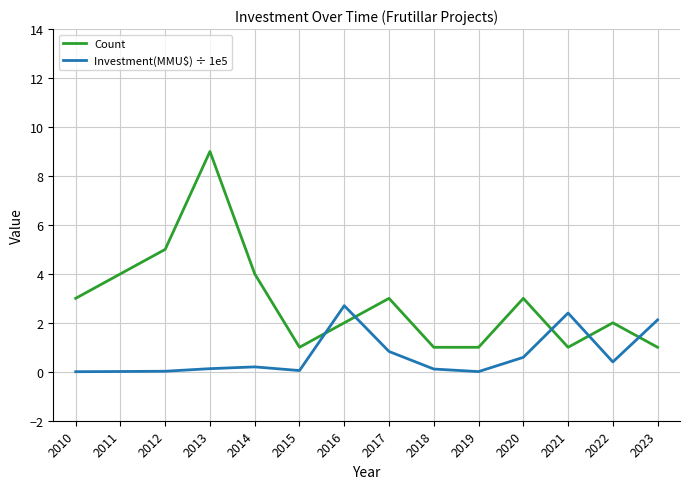

What is the highest value of the Investment(MMU$) ÷ 1e5 series?

2.7